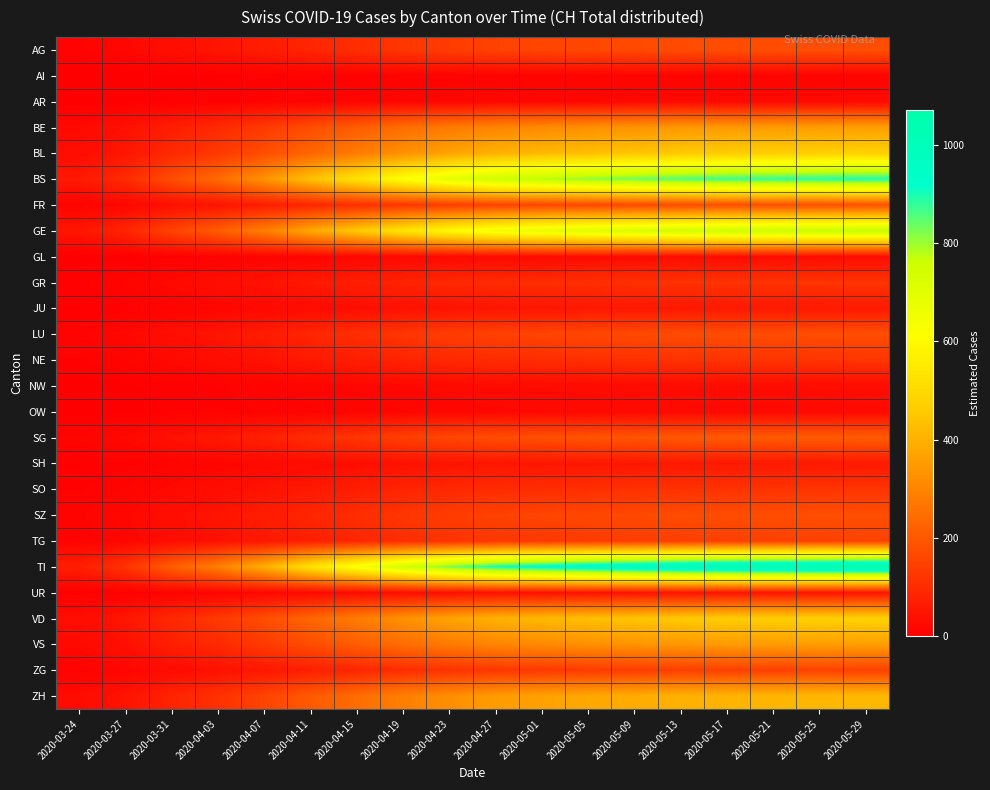

Which series has the widest spread of values?

TI